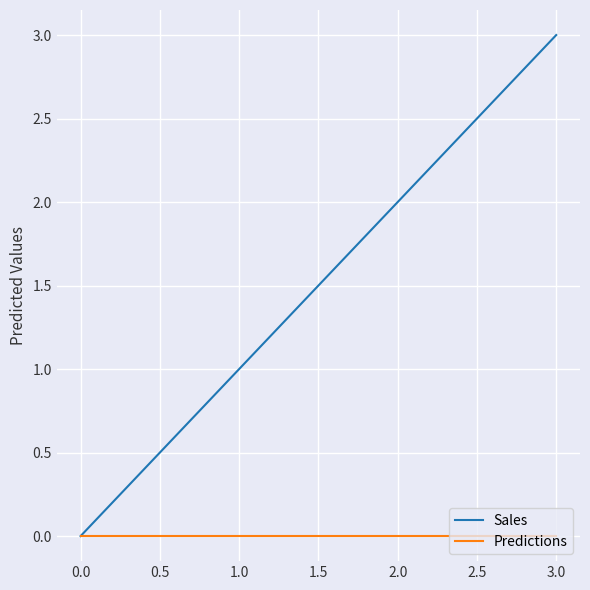

Count the Sales values in the range 1 to 3.

3